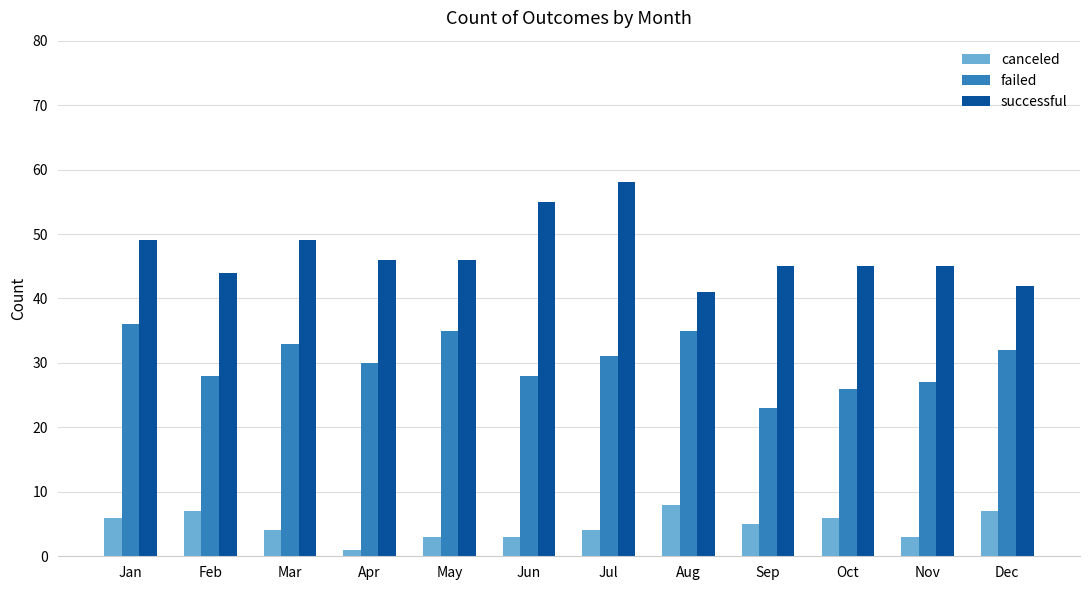

What is the lowest value of the canceled series?

1